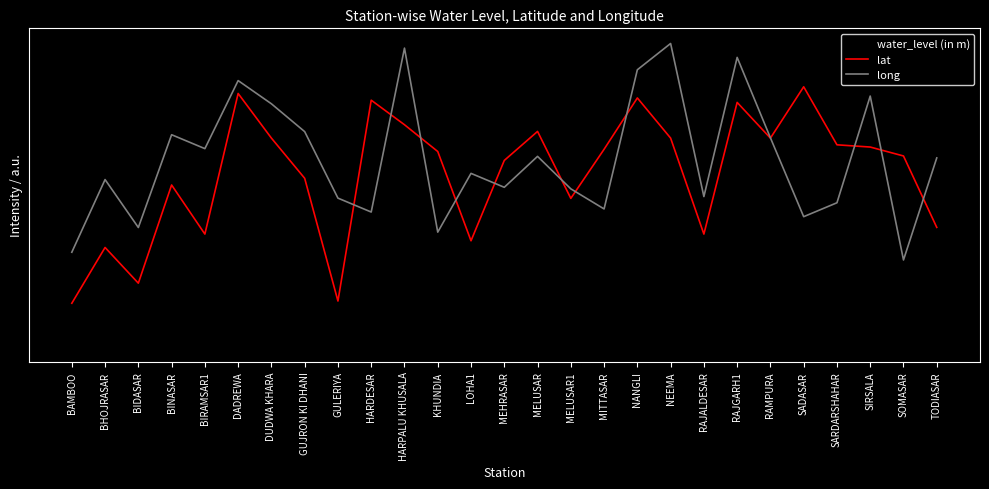

At which category does long reach its first local peak?

BHOJRASAR